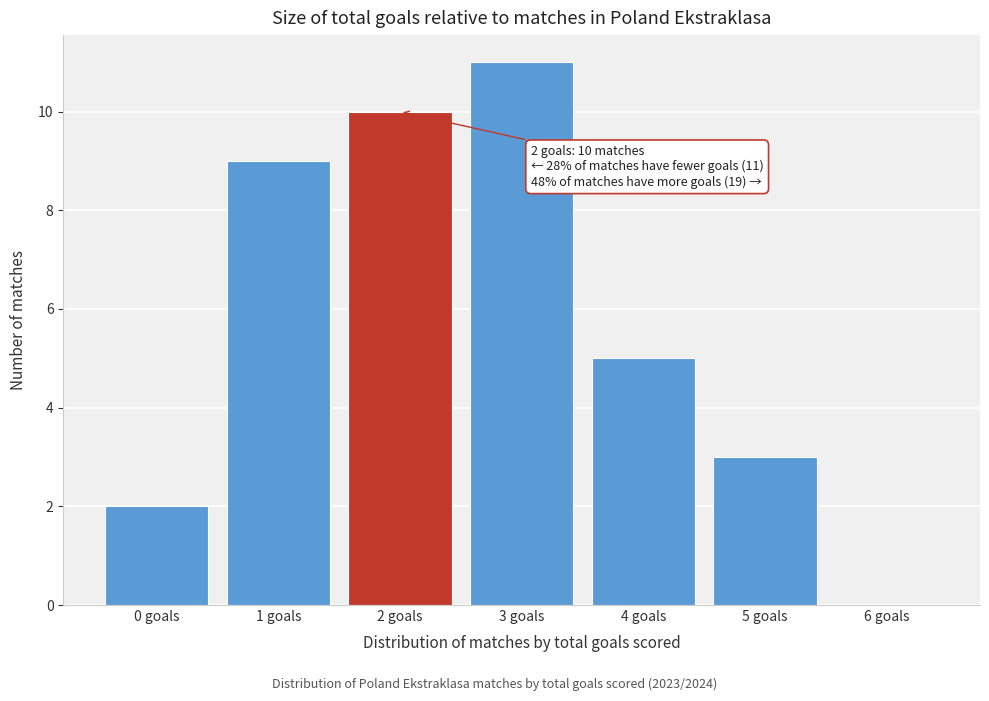

Reading right to left, extract all data points from this chart.

6 goals=0	5 goals=3	4 goals=5	3 goals=11	2 goals=10	1 goals=9	0 goals=2